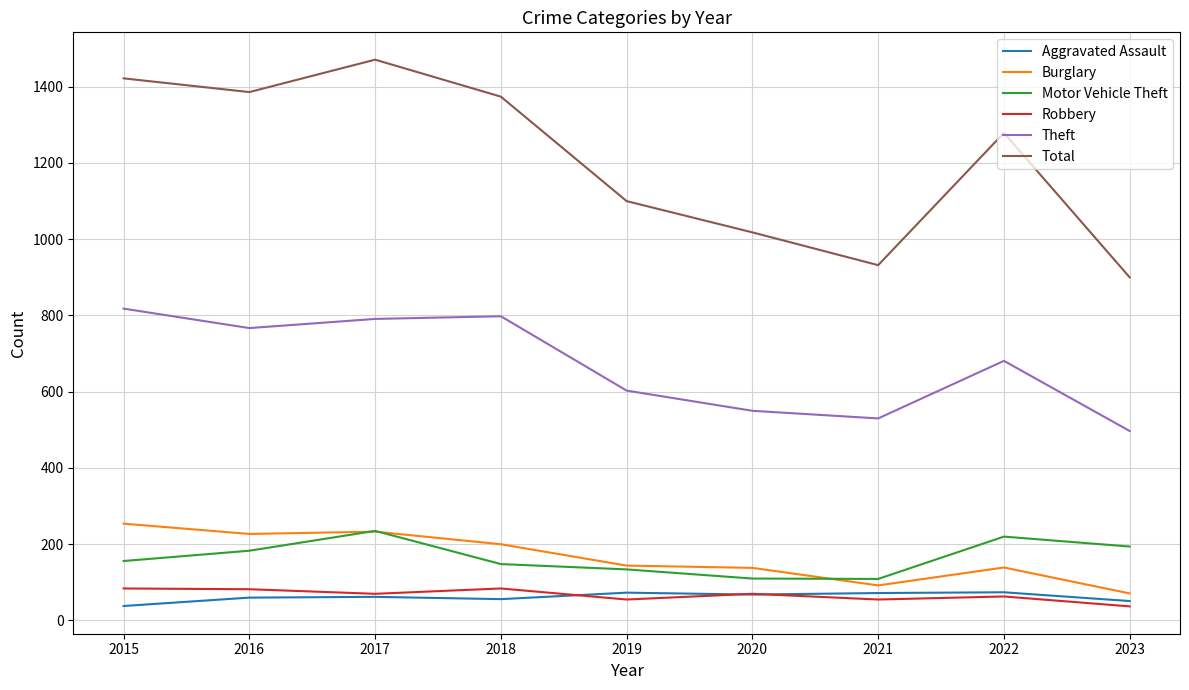

True or false: Robbery and Motor Vehicle Theft cross at least once.

False